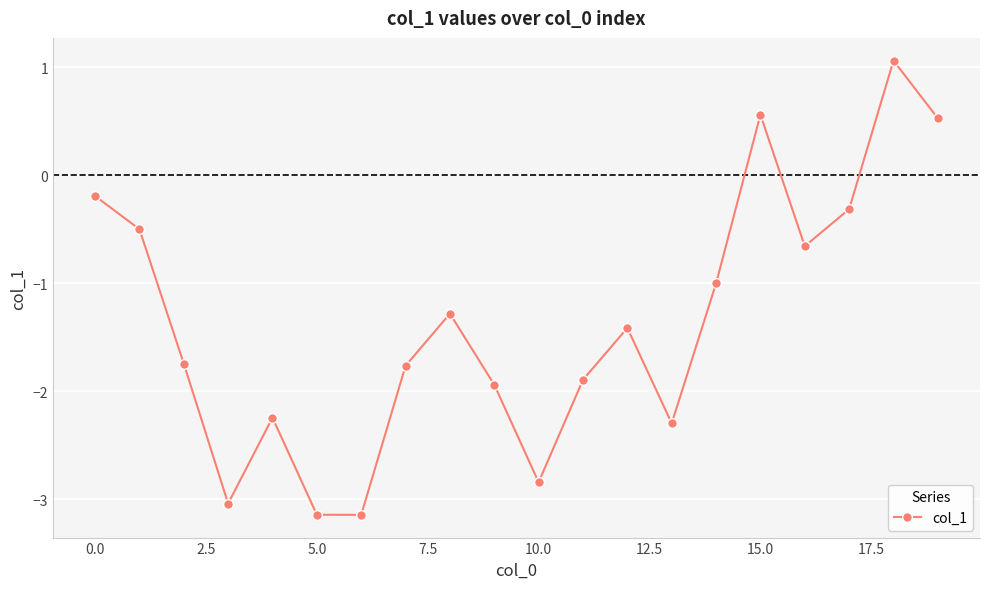

What is the difference between the maximum and minimum values?

4.2